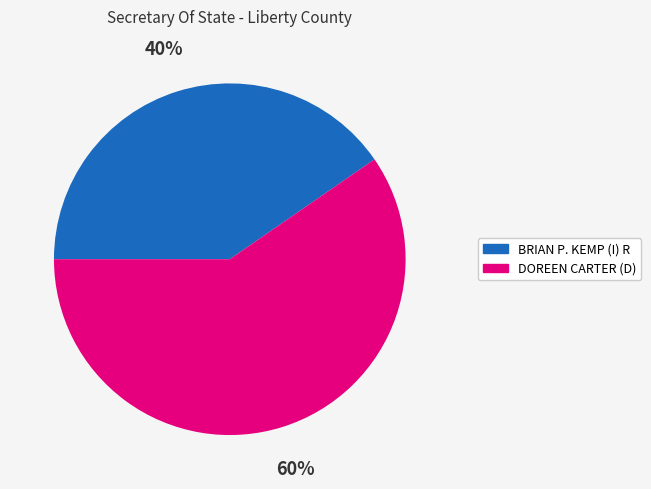

Rank the categories by value from highest to lowest.

DOREEN CARTER (D), BRIAN P. KEMP (I) R